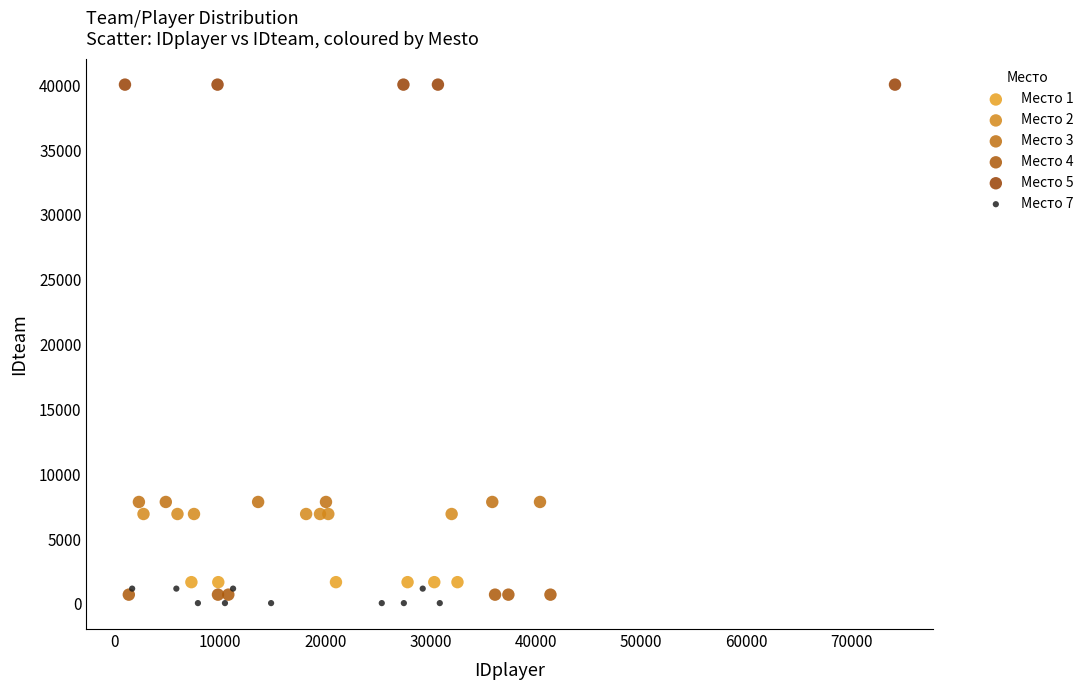

Which series reaches the maximum Y coordinate?

Место 5